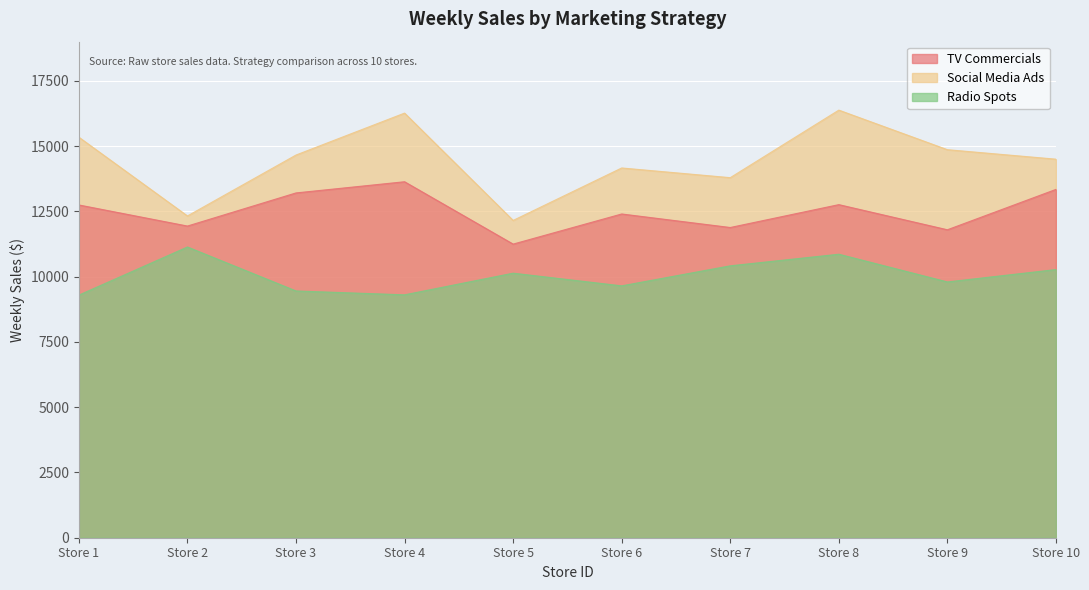

True or false: TV Commercials has a value of 3263.3 at Store 9.

False